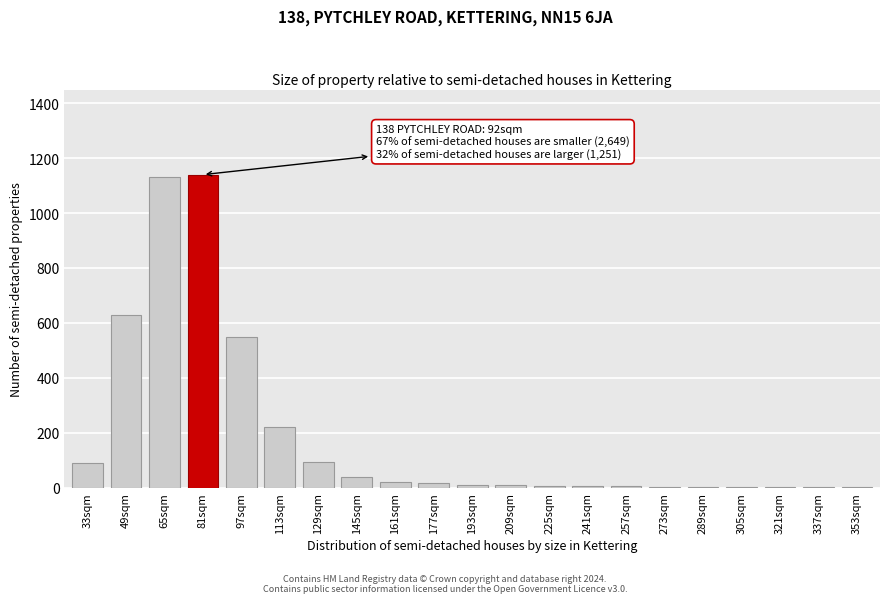

What is the change in value from 113sqm to 145sqm?

-180